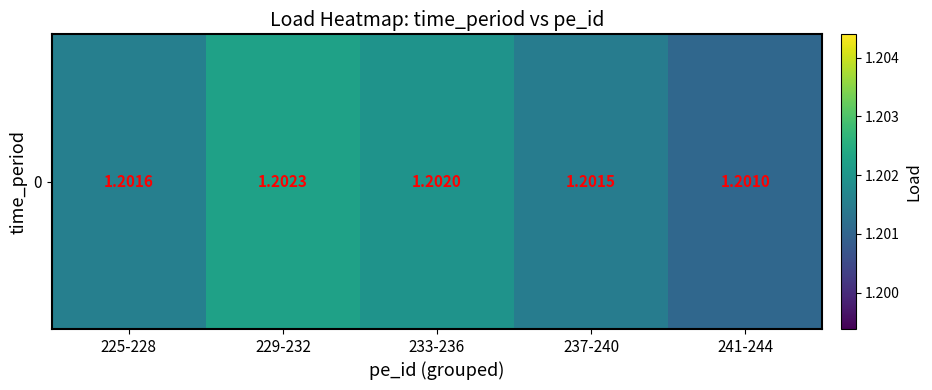

Rank the categories by value from lowest to highest.

241-244, 237-240, 225-228, 233-236, 229-232